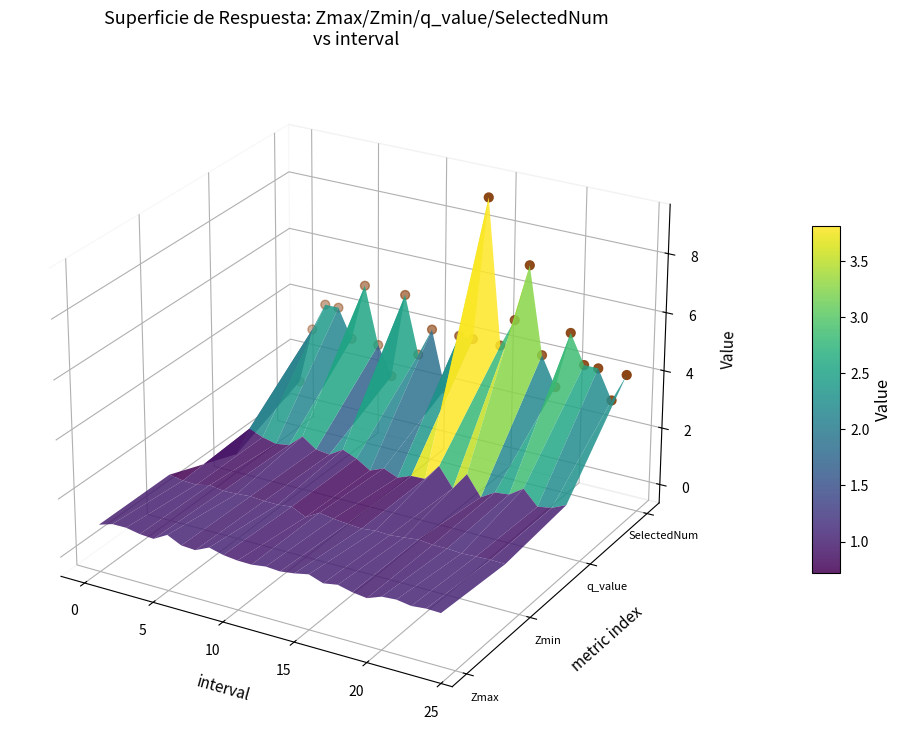

How many values are above zero?

24